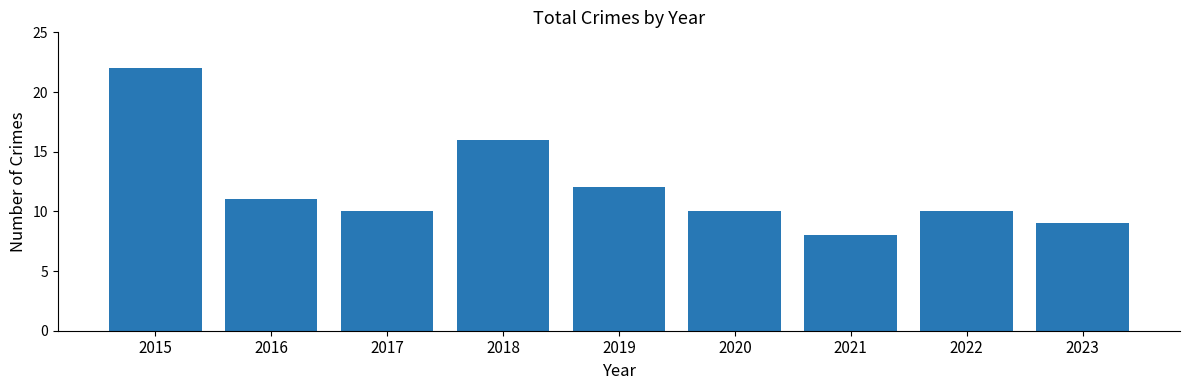

The chart shows a value of 22 at 2015. True or false?

True